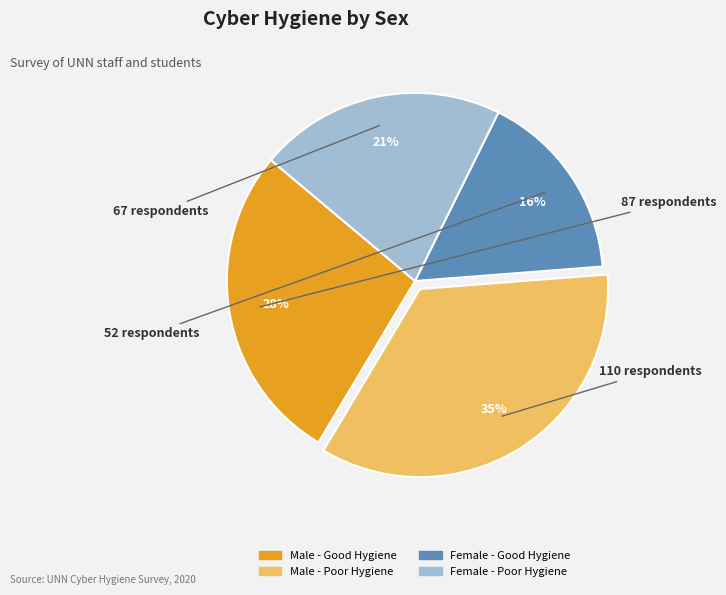

To the nearest percent, what is the average slice percentage?

25%